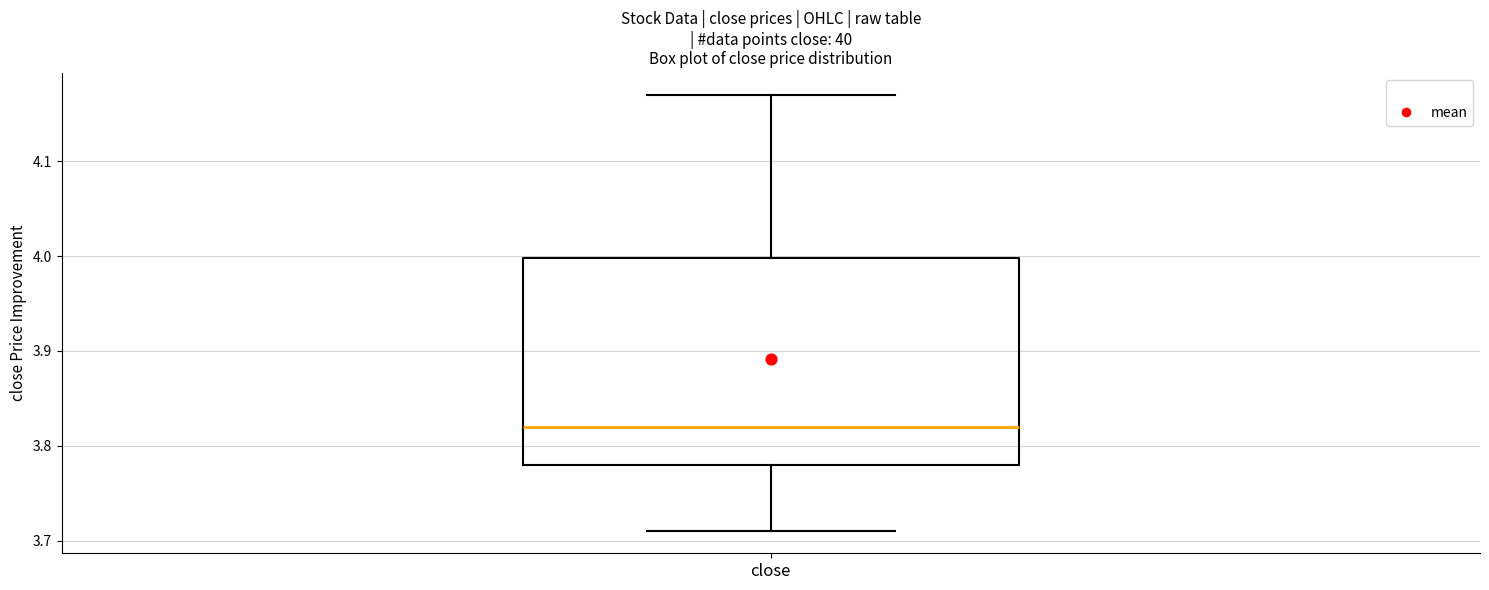

Where does the upper whisker of the box for close end on the y-axis? The values are not printed on the chart, so give them approximately, as read against the axis.

4.17